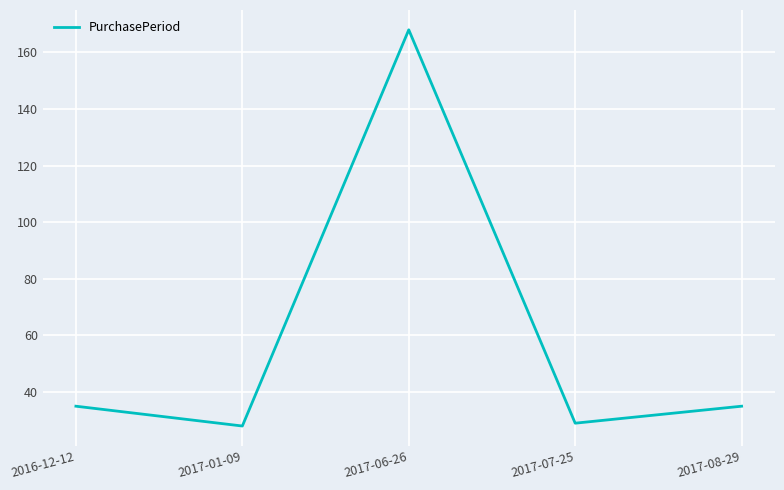

True or false: the data shows 35 at 2017-08-29.

True